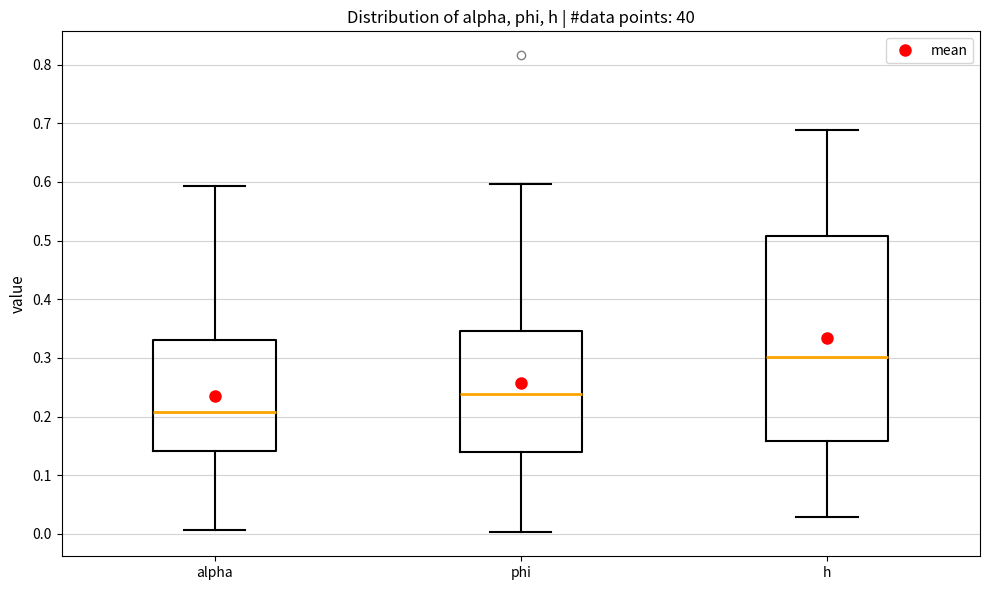

Where does the lower whisker of the box for h end on the y-axis? The values are not printed on the chart, so give them approximately, as read against the axis.

0.03